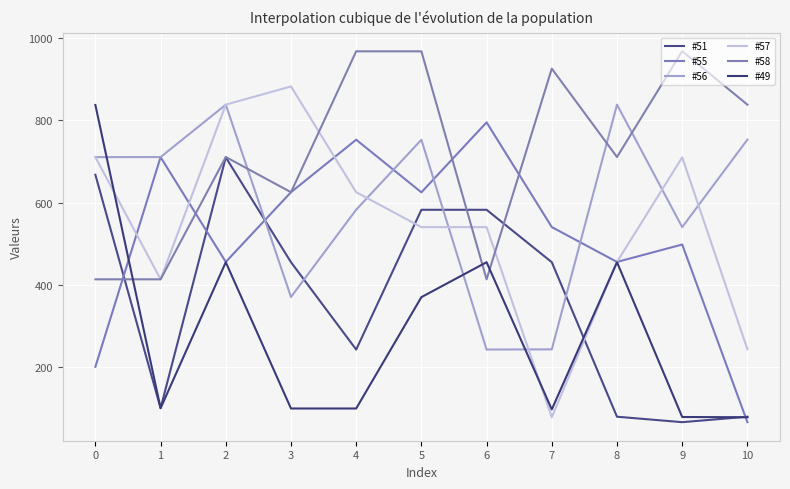

Between 5 and 4, which is larger?

5